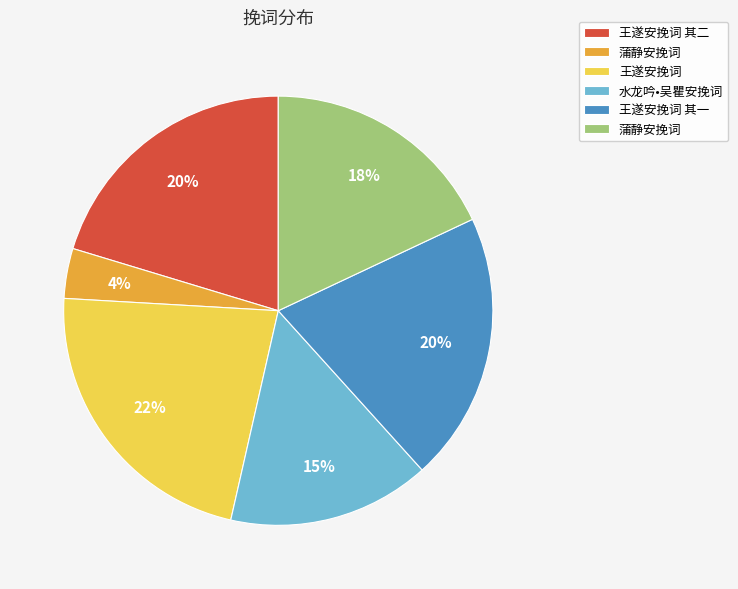

Is there any slice that represents more than half of the pie?

No